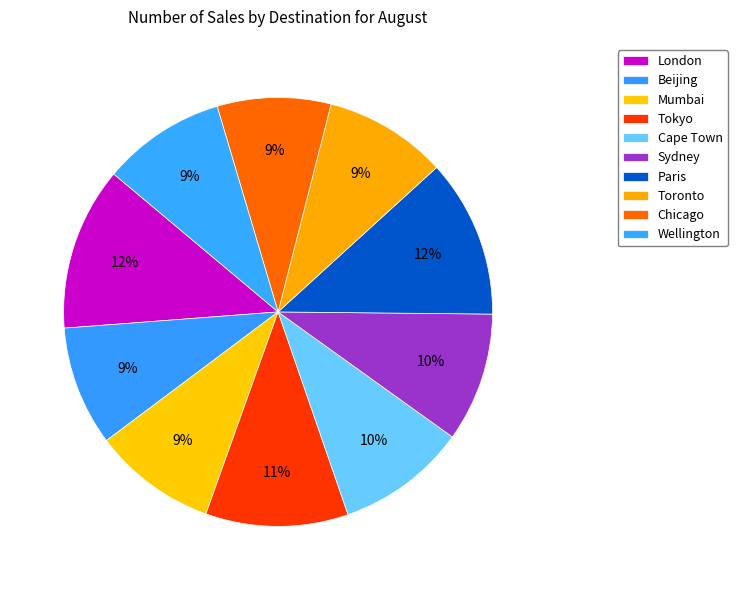

Count the number of slices in the pie.

10